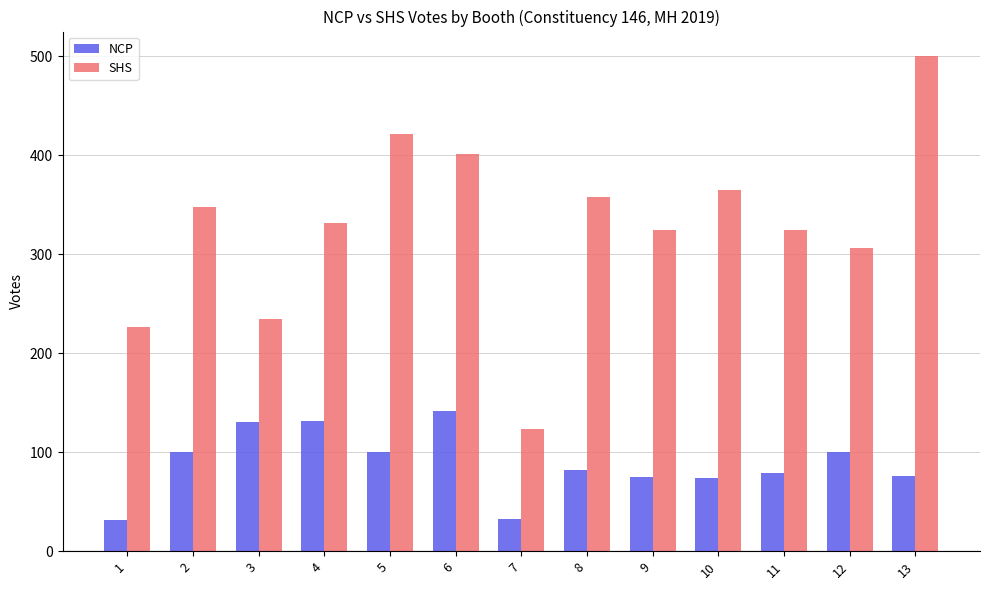

What is the sum of all NCP values?

1156